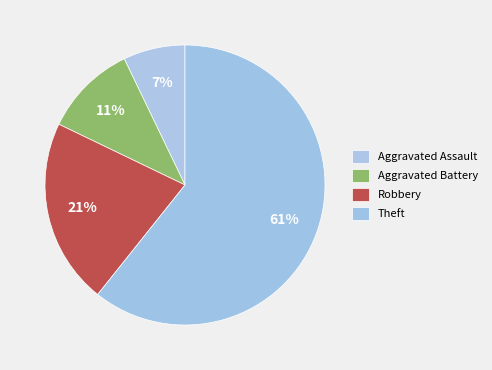

Combined, what portion of the pie is Aggravated Assault and Aggravated Battery?

17.9%